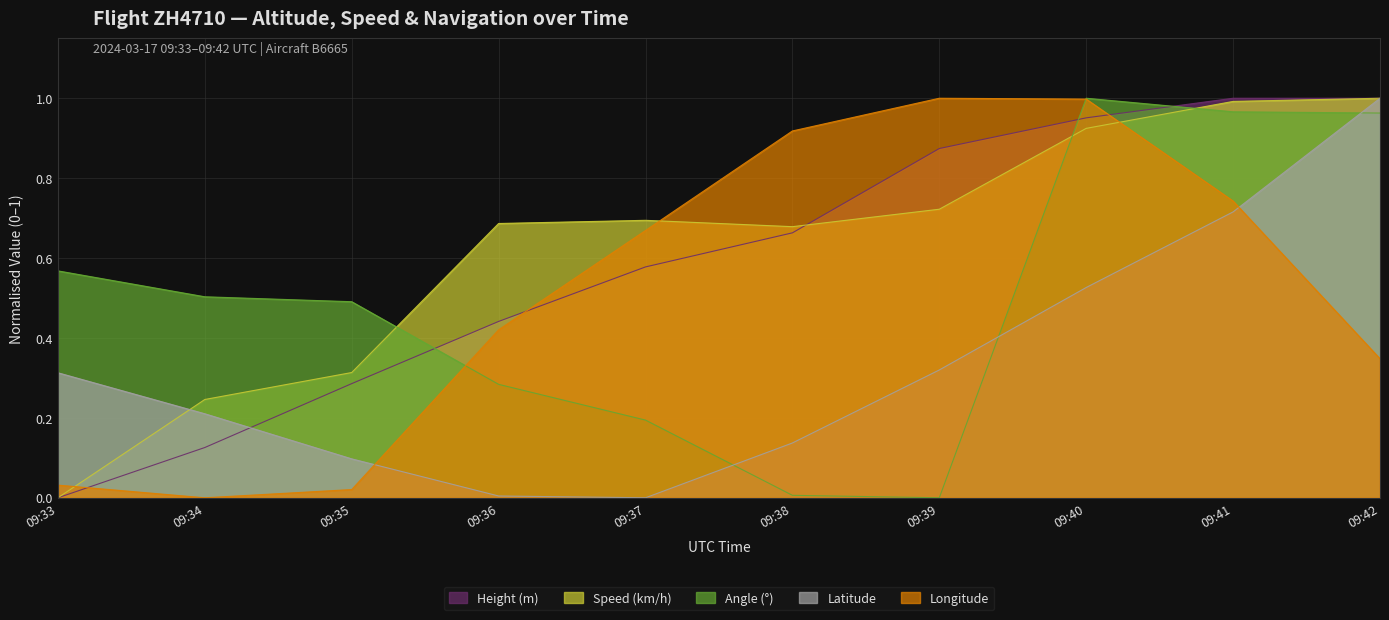

True or false: Angle has a value of 0.0 at 09:39.

True